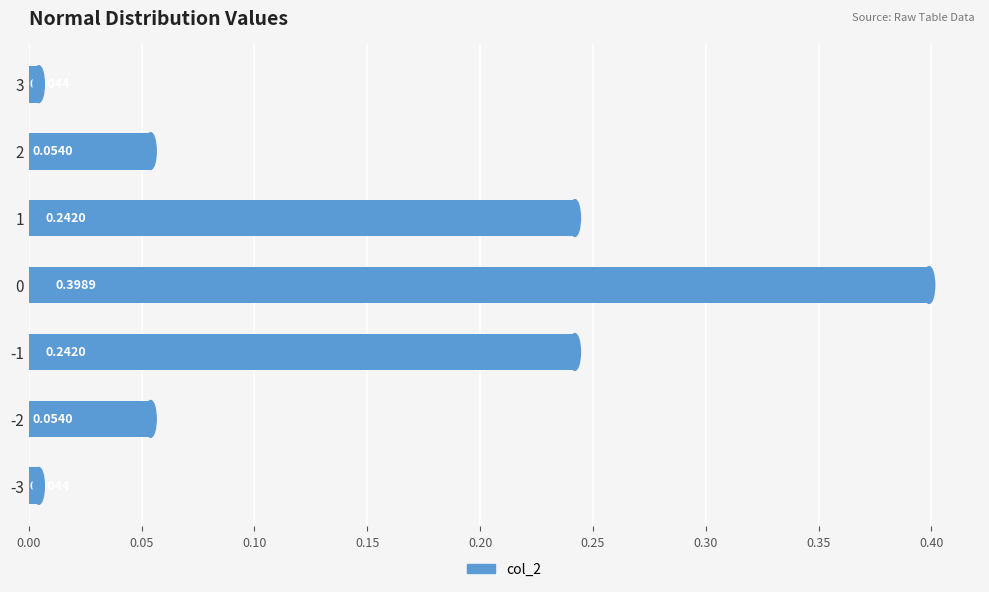

What is the change in value from -3 to -1?

+0.2